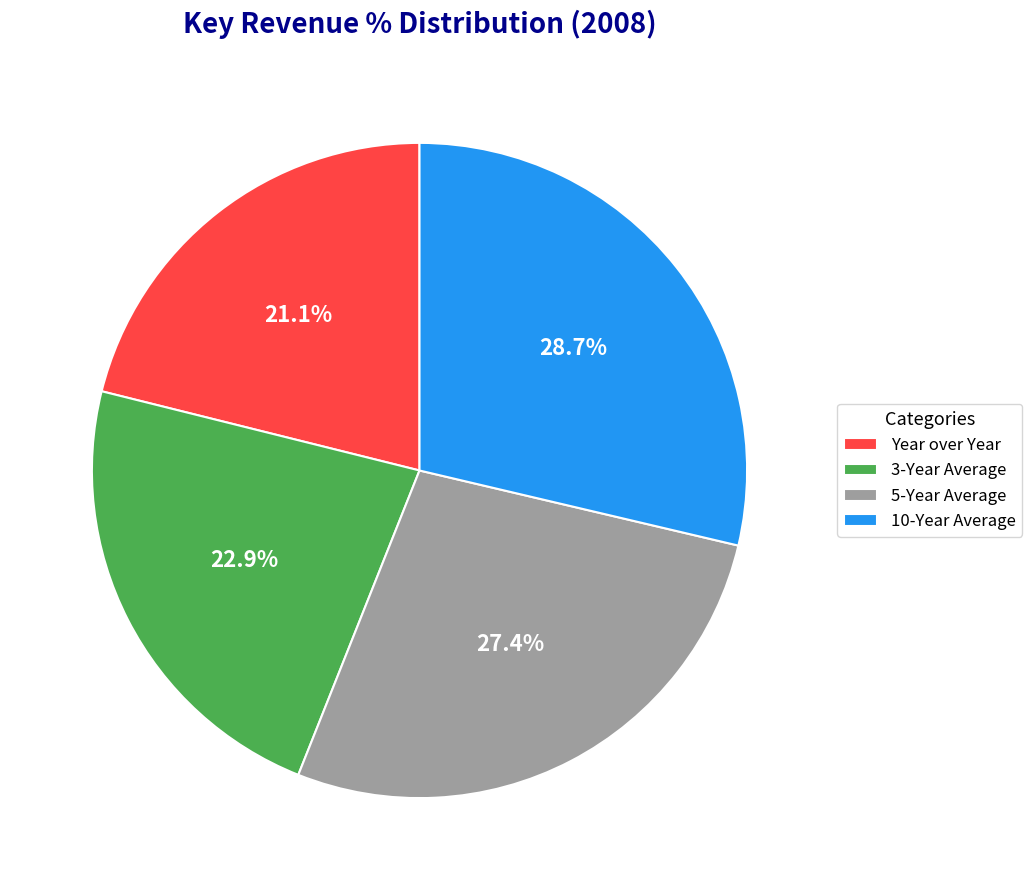

Which has a higher value, 5-Year Average or Year over Year?

5-Year Average